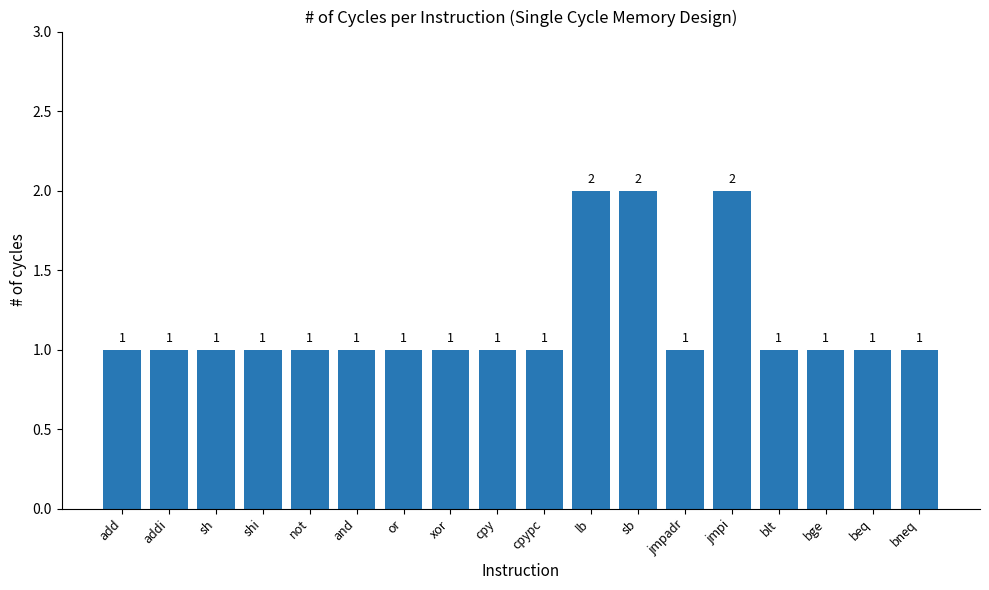

The chart shows a value of 1 at beq. True or false?

True